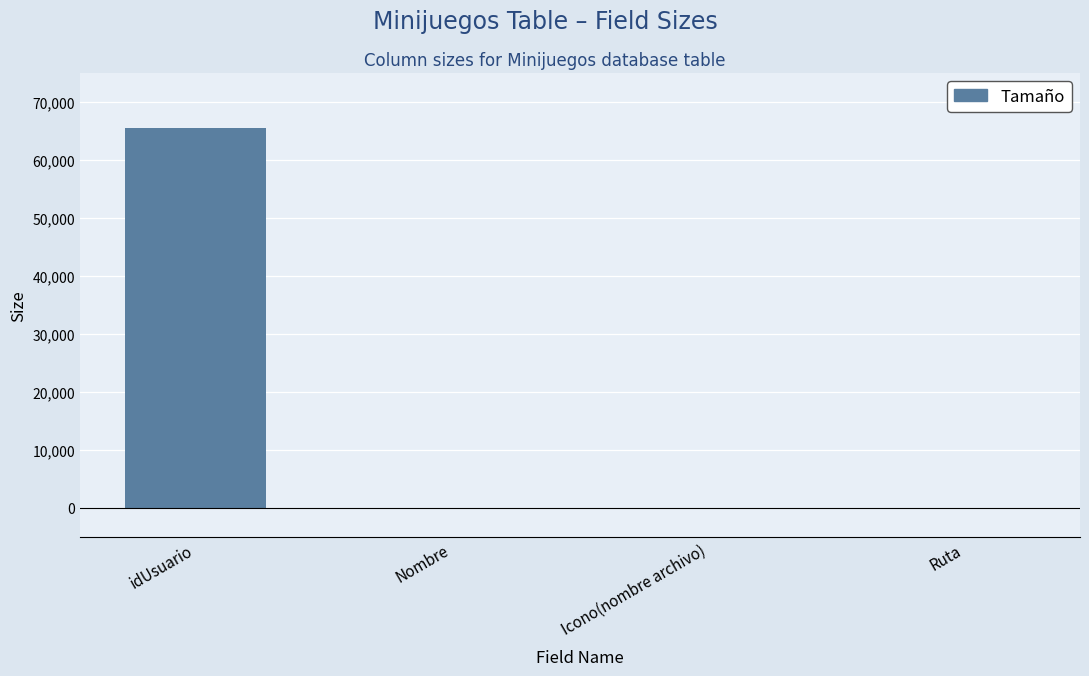

The value at idUsuario is 86574. True or false?

False